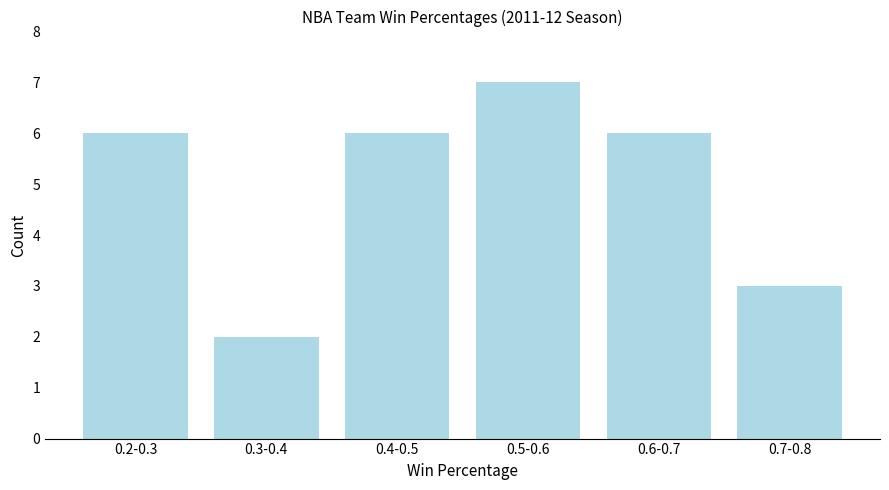

Reading left to right, list all the values displayed in this chart.

0.2-0.3=6	0.3-0.4=2	0.4-0.5=6	0.5-0.6=7	0.6-0.7=6	0.7-0.8=3